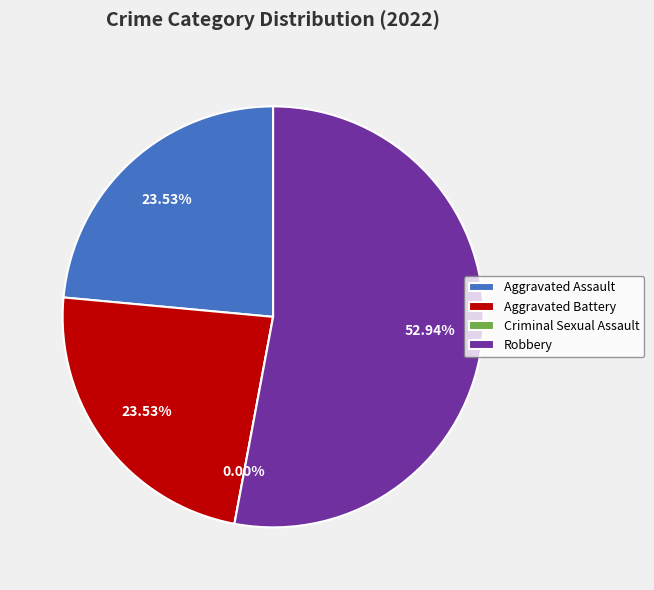

What is the change in value from Aggravated Assault to Robbery?

+5